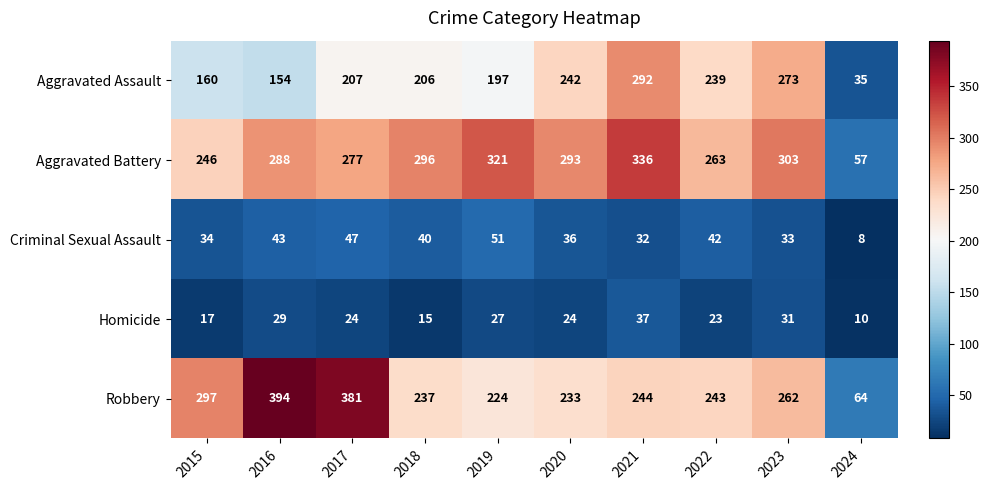

Is it true that Aggravated Battery equals 321 at 2019?

True